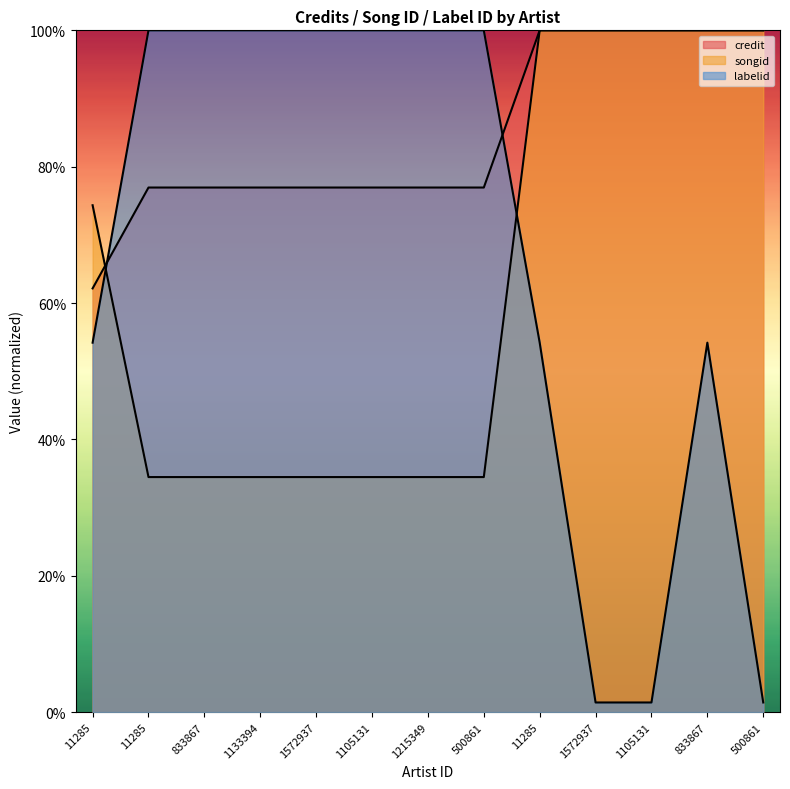

Which series has the widest spread of values?

labelid